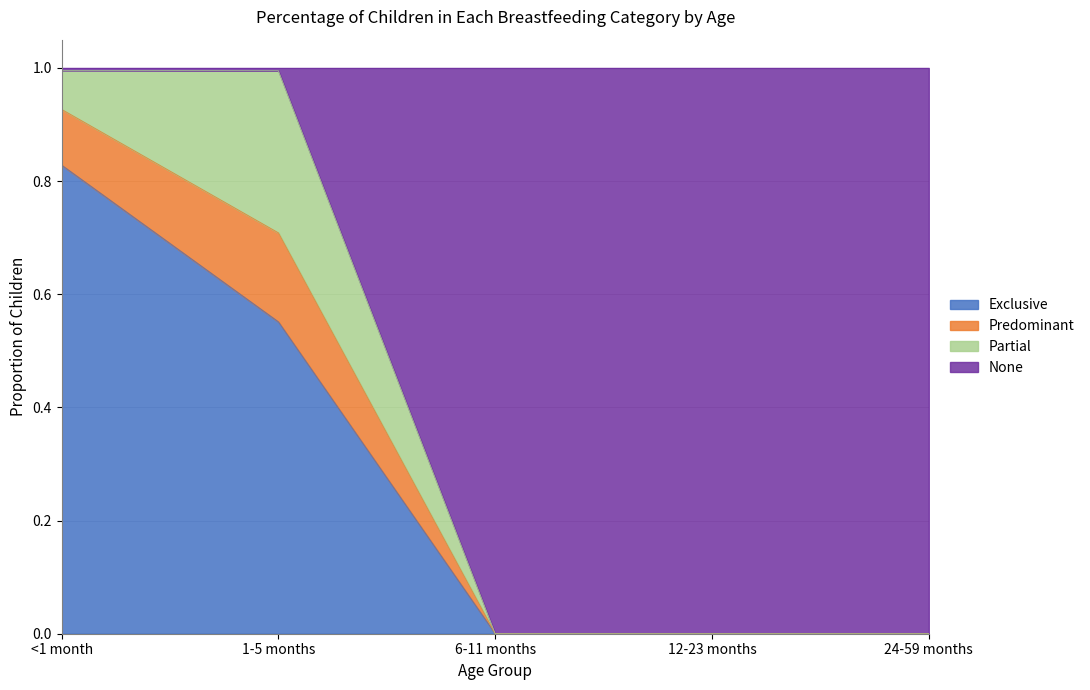

Which category has the highest value in the Exclusive series?

<1 month